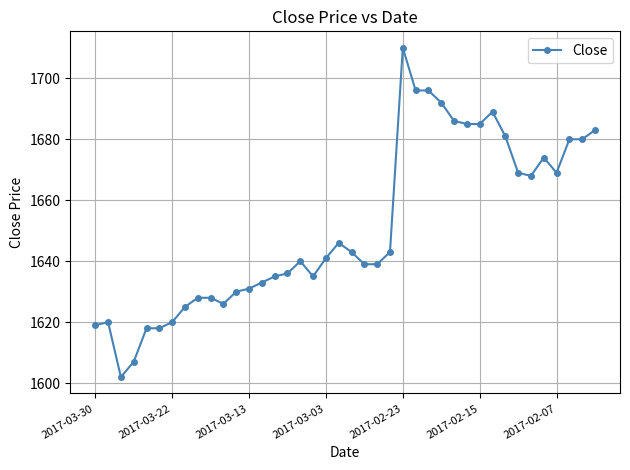

True or false: there are more than 1 points higher than both neighbors.

True